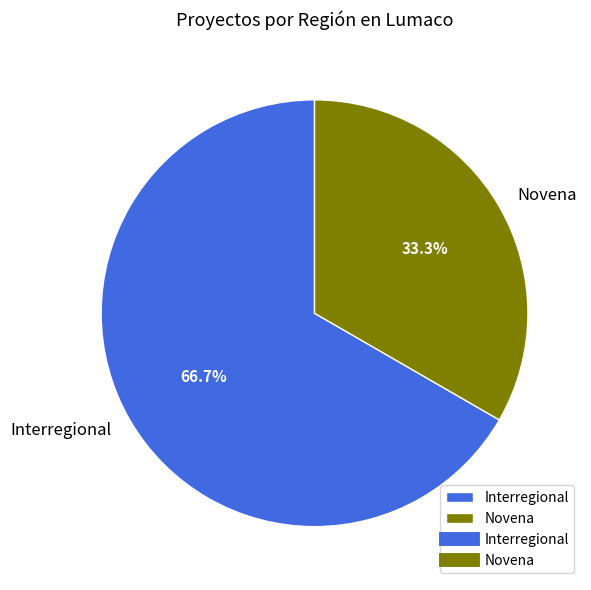

What percentage do Interregional and Novena together represent?

100.0%